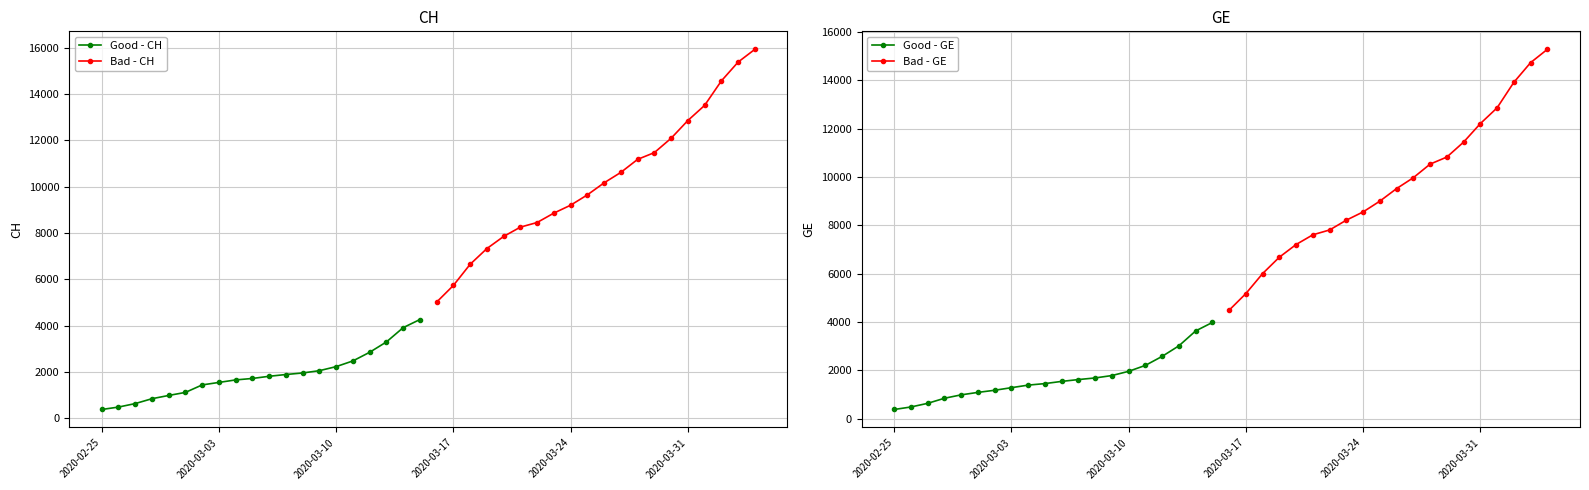

What is the sum of all Bad - GE values?

192030